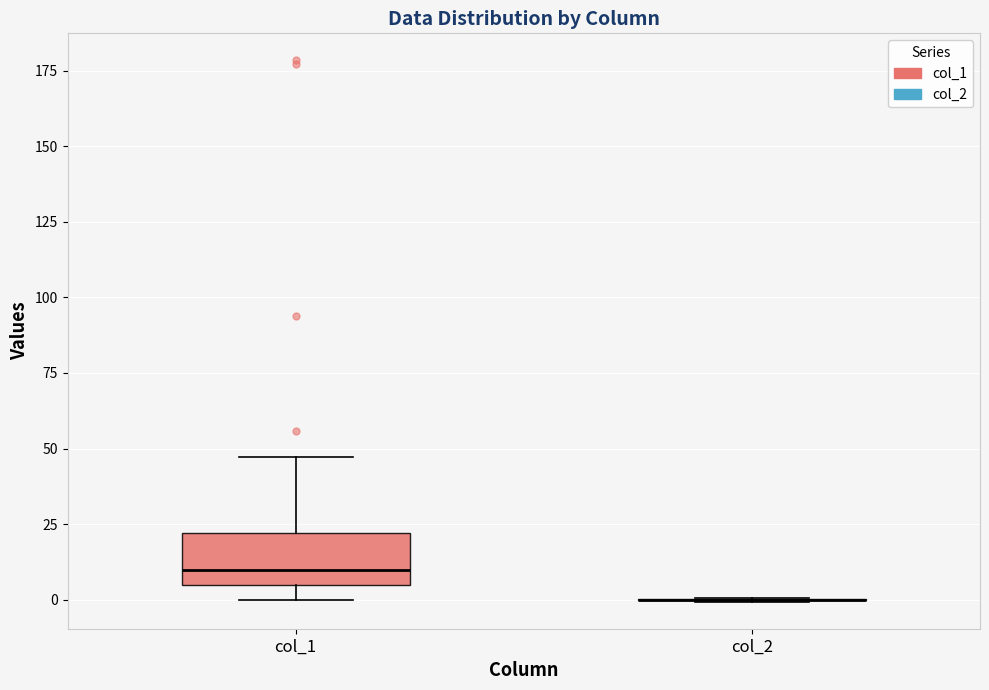

Reading left to right, transcribe this box plot: for each box, give where its median line is, the range the box spans, and where its two whiskers end, as read against the y-axis. The values are not printed on the chart, so give them approximately, as read against the axis.

col_1: median 10, box 5 to 20, whiskers 0 to 45
col_2: box collapsed to a line at 0, whiskers 0 to 0